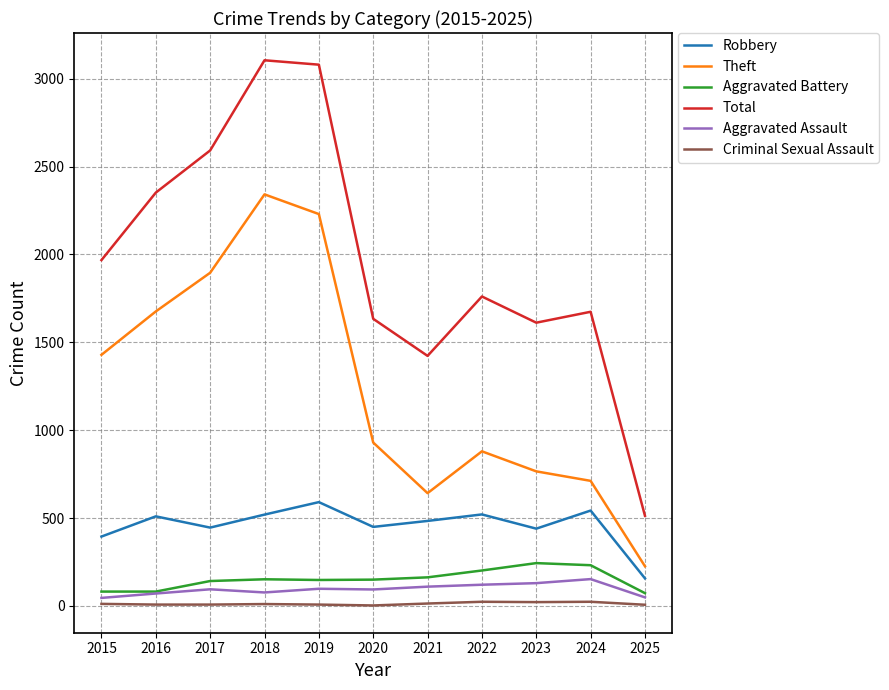

Is it true that Robbery equals 157 at 2025?

True